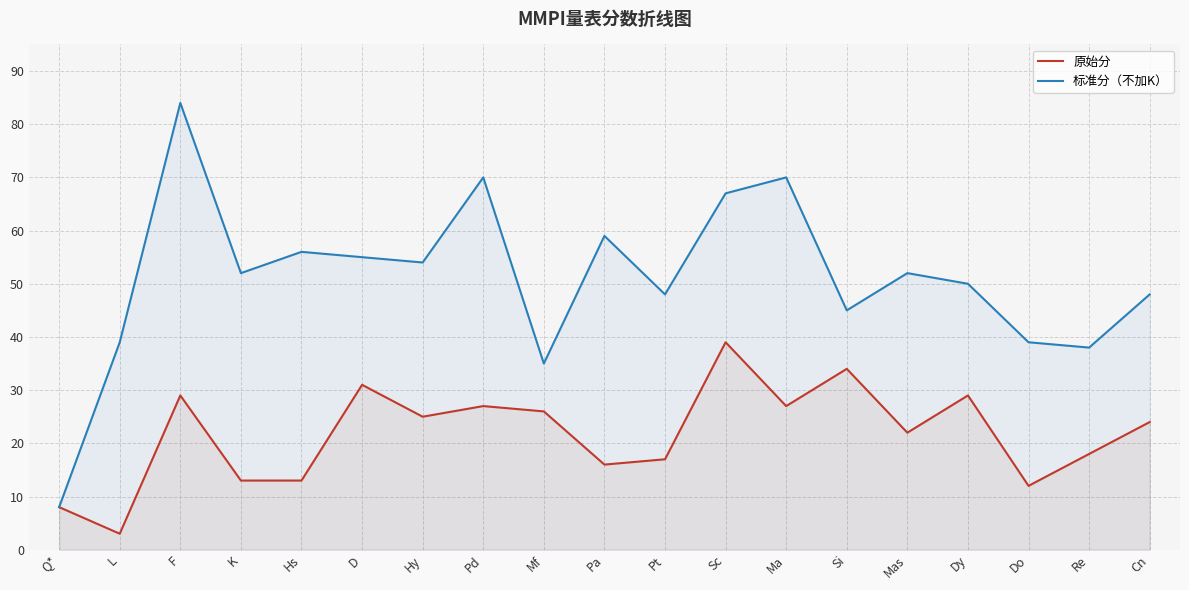

What is the label of the 15th point from the right?

Hs